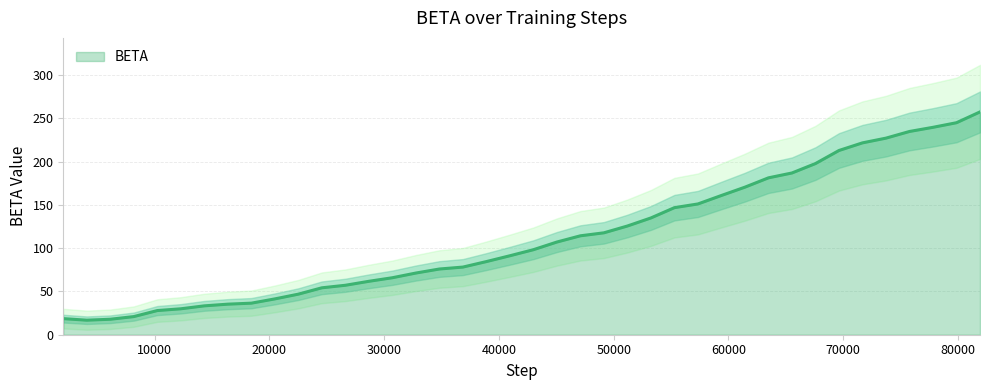

At which category does the data reach its first local valley?

4096